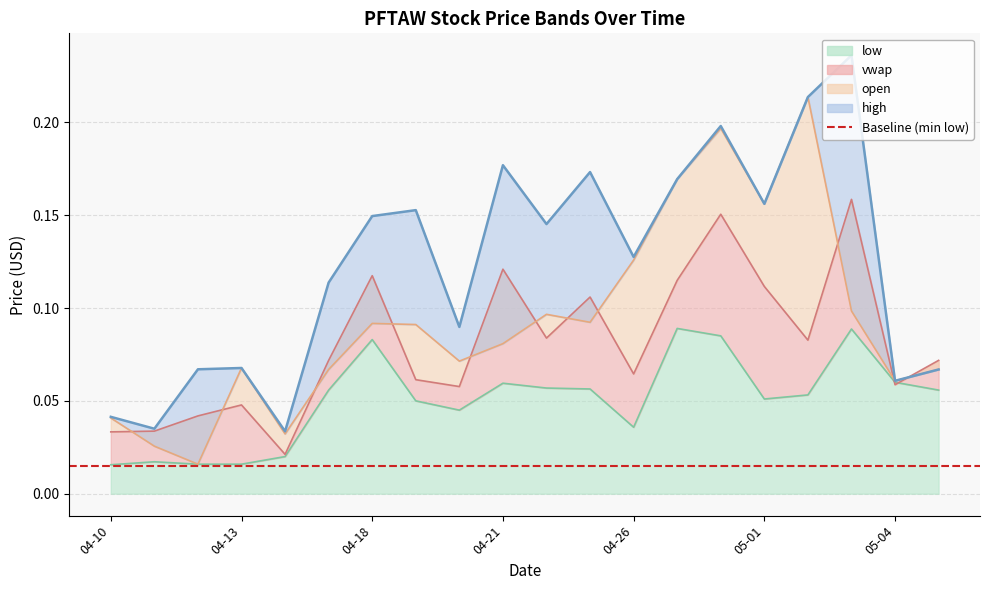

True or false: open has a value of 0.1 at 2023-04-25.

True